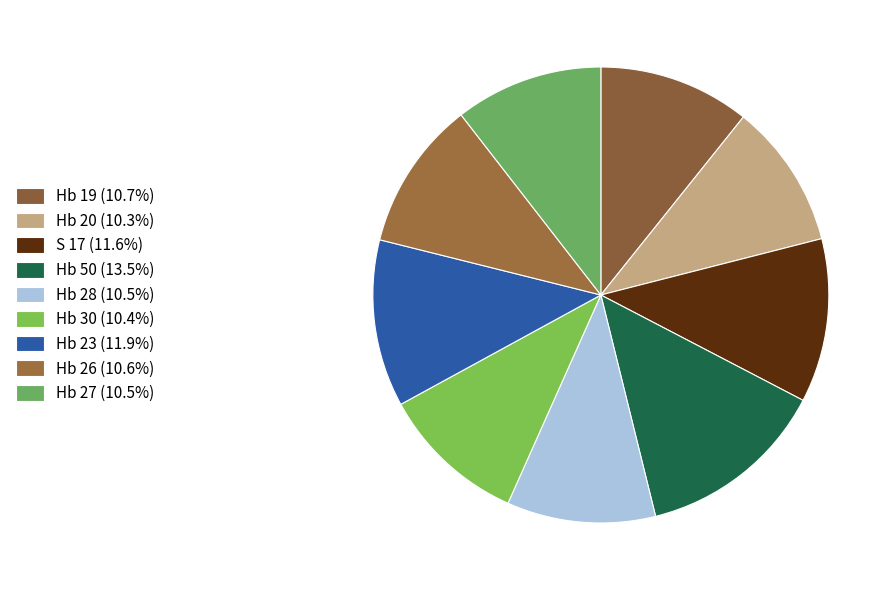

To the nearest percent, what percentage of the pie is Hb 19?

11%